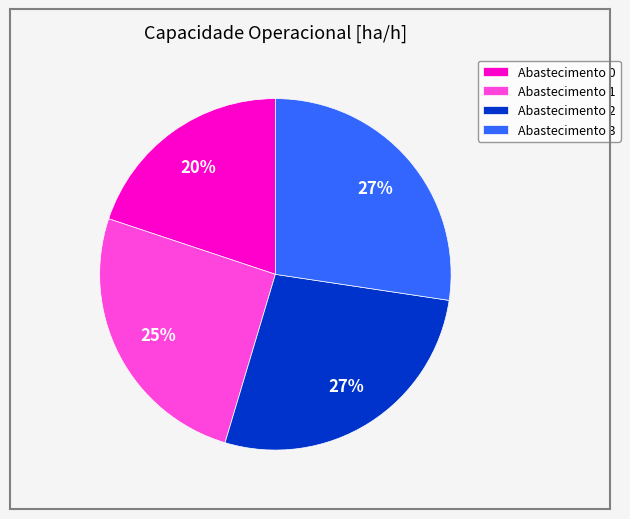

How many segments does this pie chart have?

4